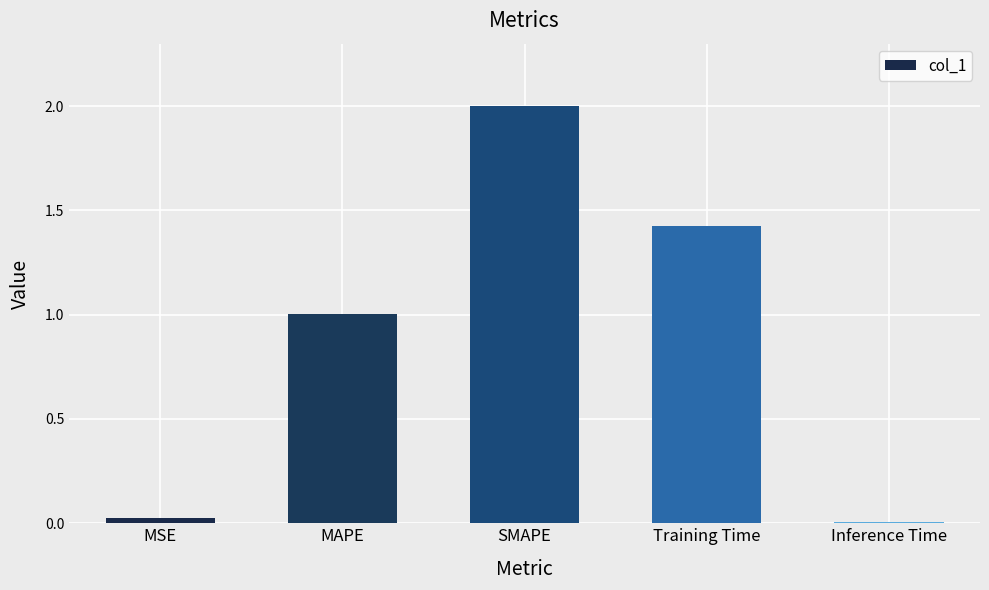

What is the label of the 2nd bar from the left?

MAPE